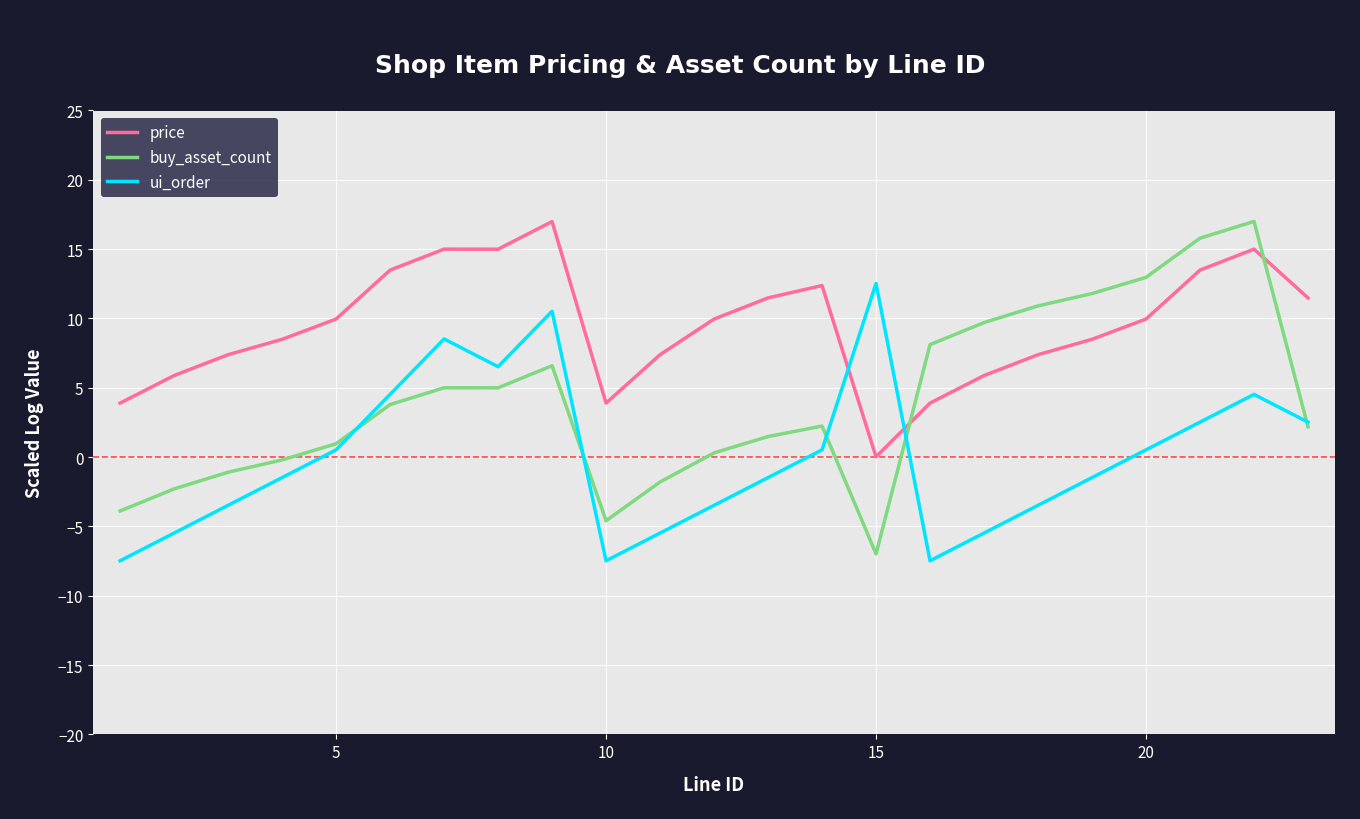

Does the chart have visible grid lines?

Yes